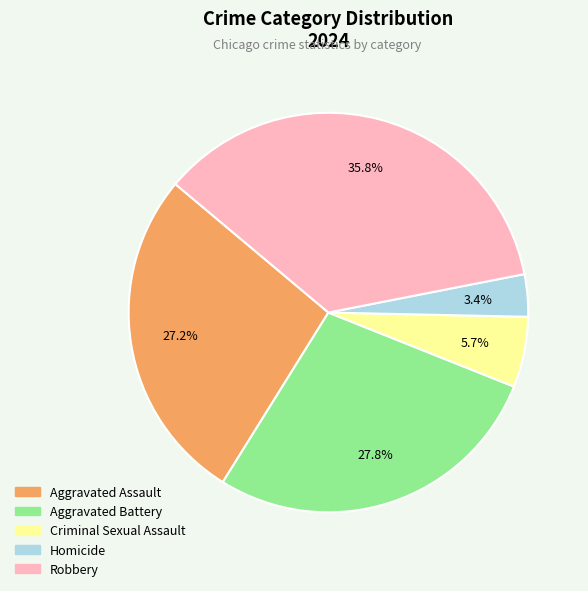

To the nearest percent, what is the difference between the Aggravated Battery and Aggravated Assault slice percentages?

1%